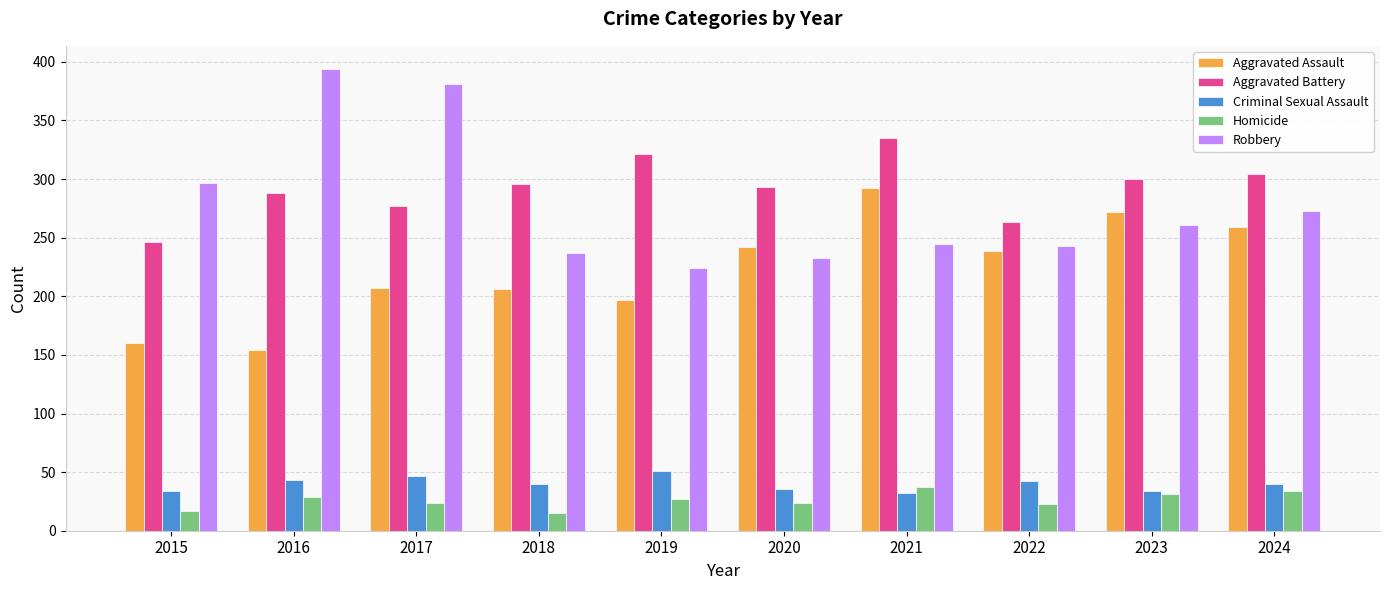

At 2015, list the series in order from largest to smallest.

Robbery, Aggravated Battery, Aggravated Assault, Criminal Sexual Assault, Homicide